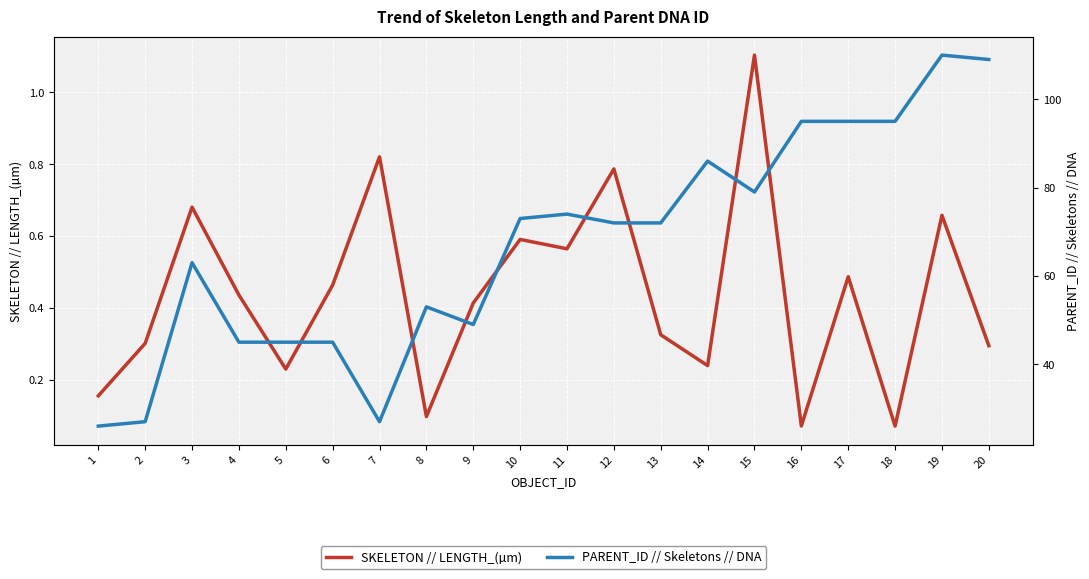

What is the average value of the SKELETON // LENGTH_(µm) series?

0.4